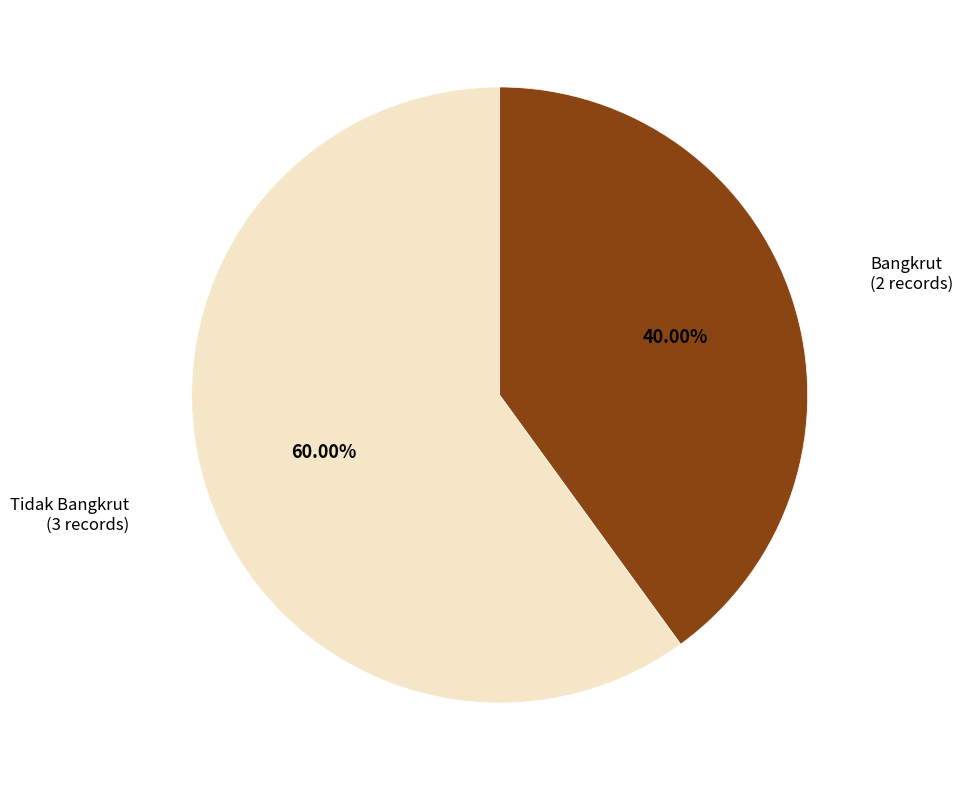

Does any single category account for the majority?

Yes